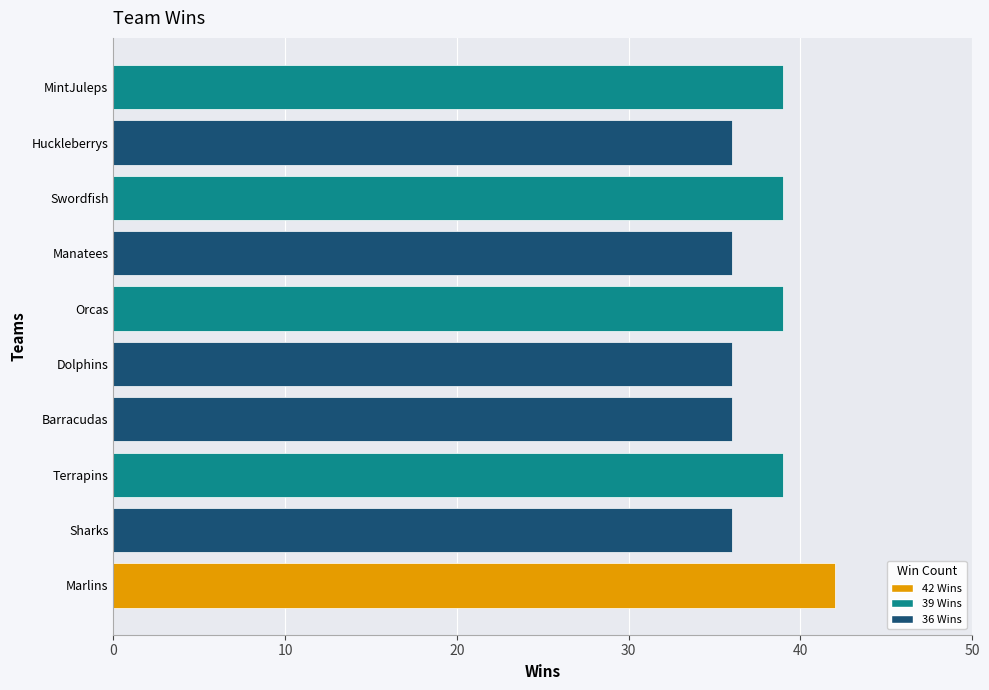

What is the smallest value displayed?

36